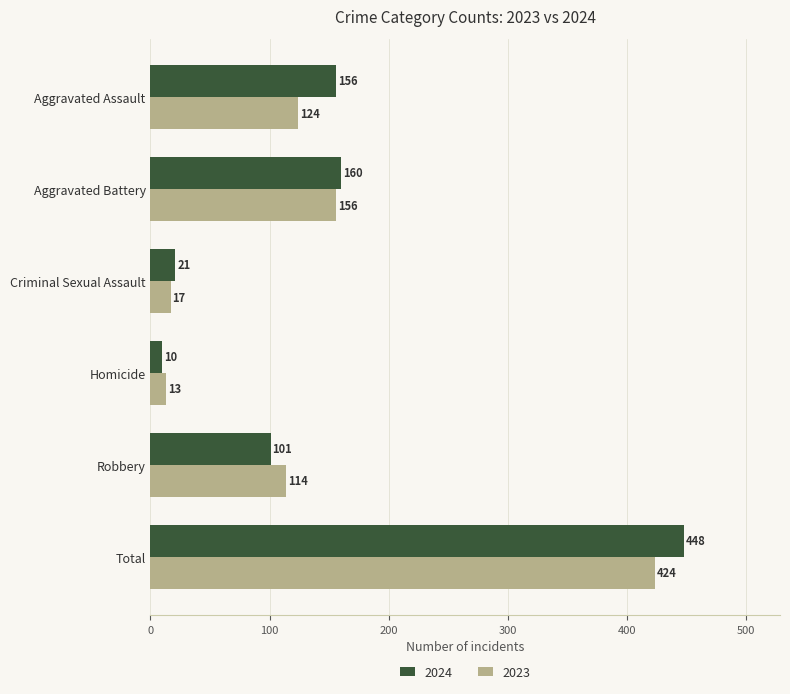

Which series changed the most between Homicide and Total?

2024